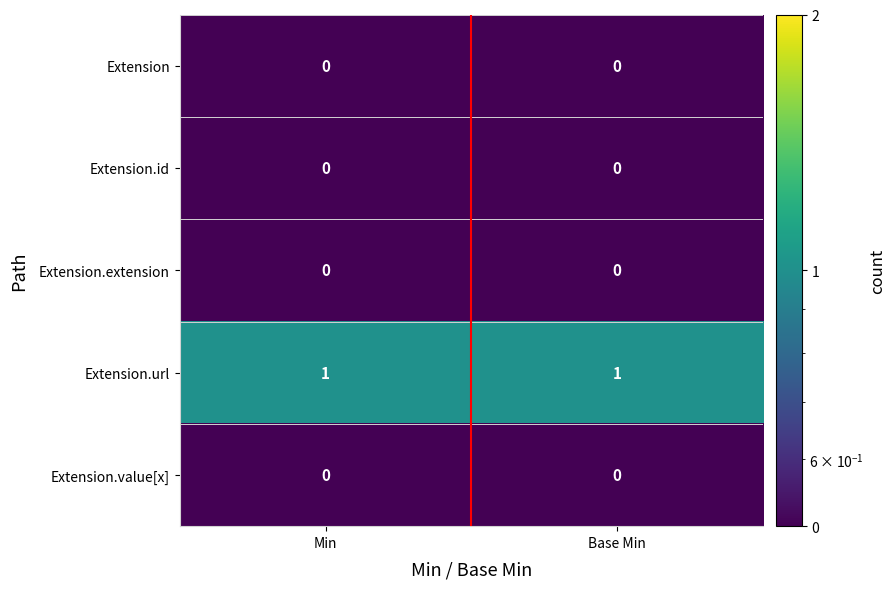

Which series has the largest total across all categories?

Extension.url